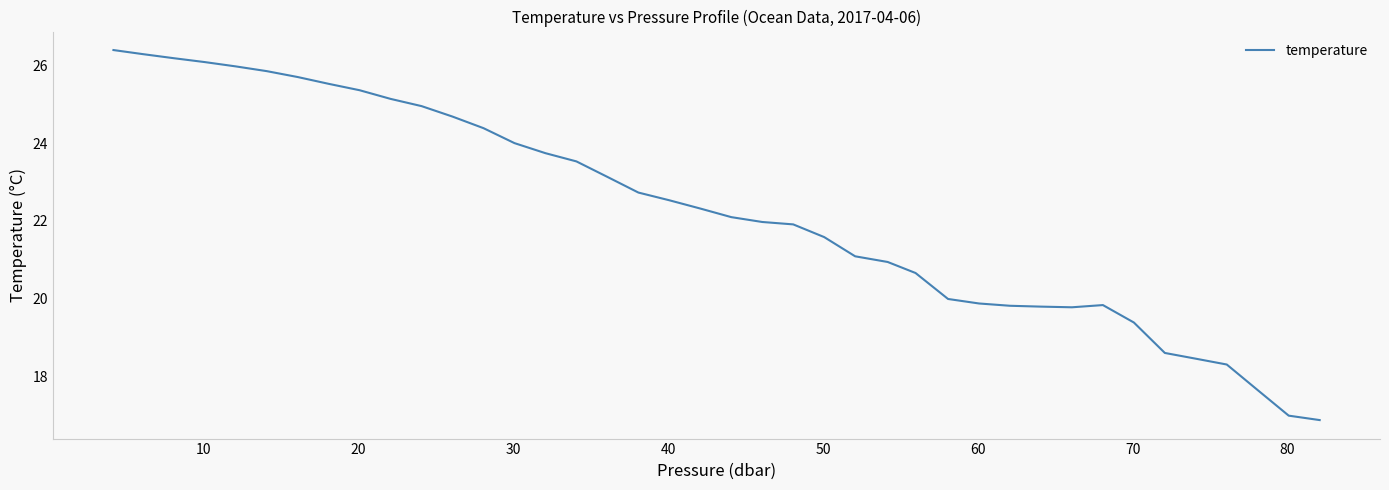

What is the sum of all values?

890.0